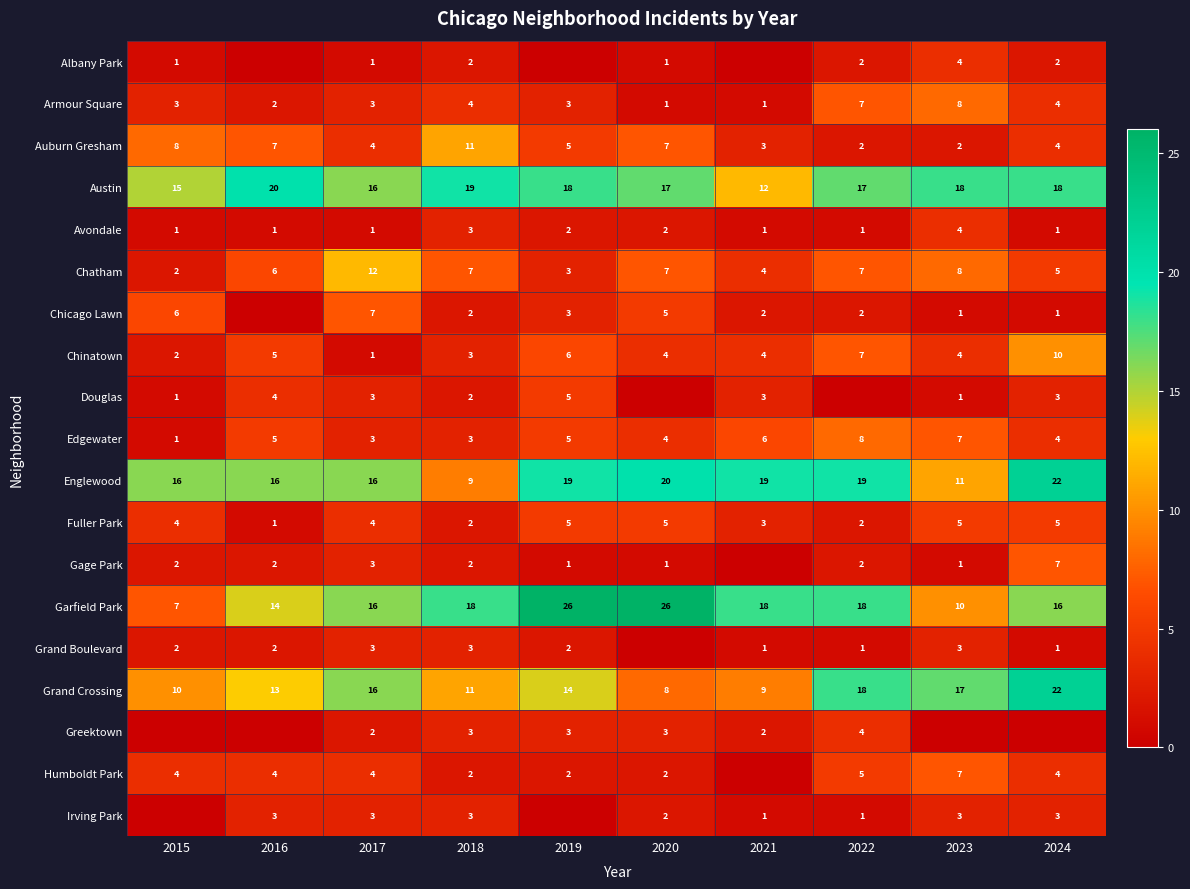

True or false: Garfield Park has a value of 23 at 2016.

False